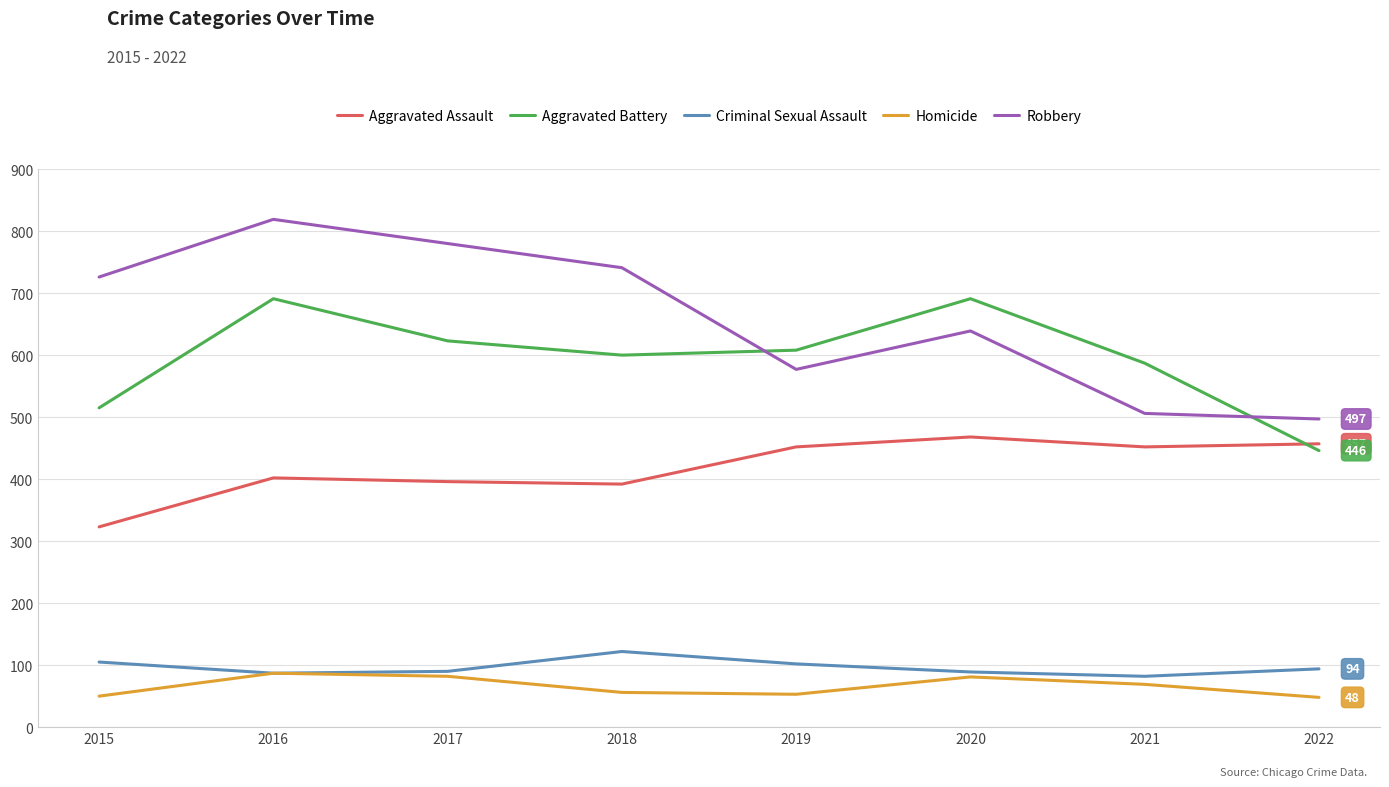

True or false: Aggravated Assault and Robbery cross at least once.

False